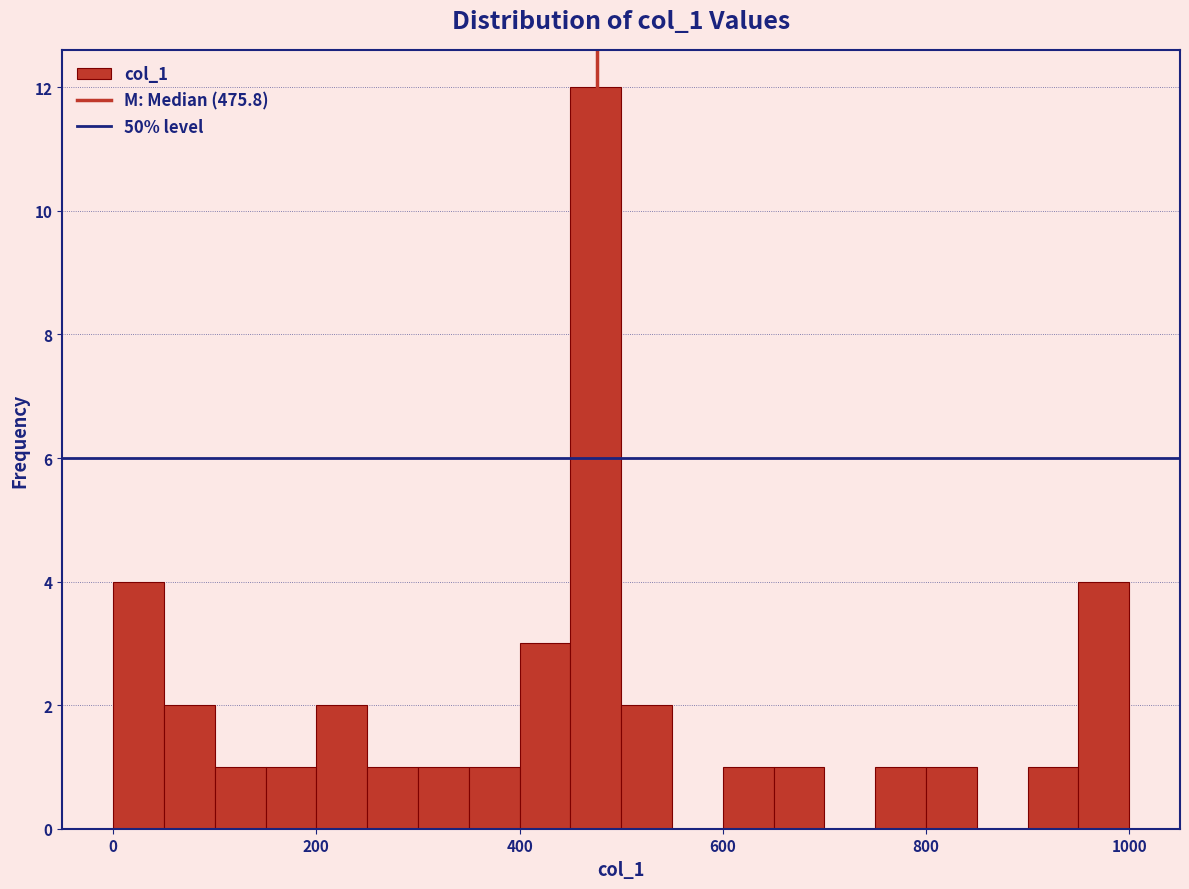

Around what value on the x-axis is the tallest bar? Give the approximate position of its centre, as read against the axis.

480